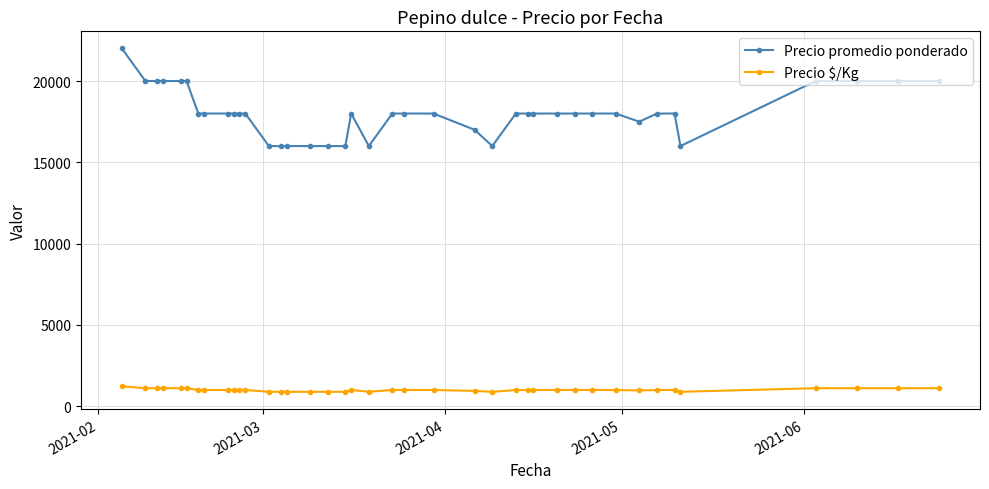

Which series has the widest spread of values?

Precio promedio ponderado